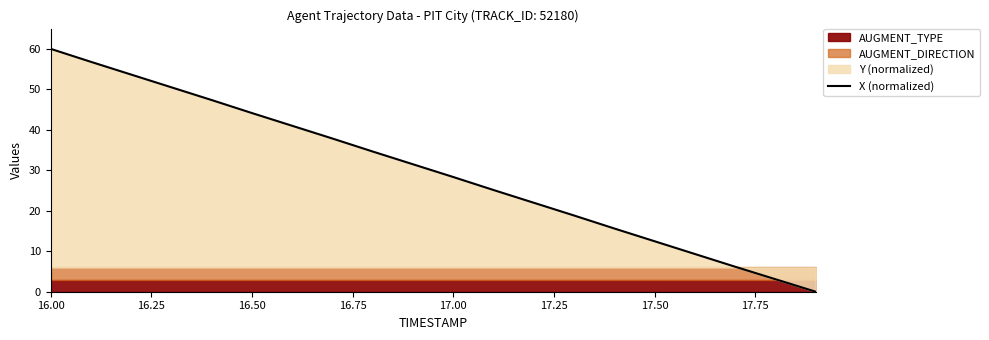

The value of X (normalized) at 16.00 is 90.5. True or false?

False